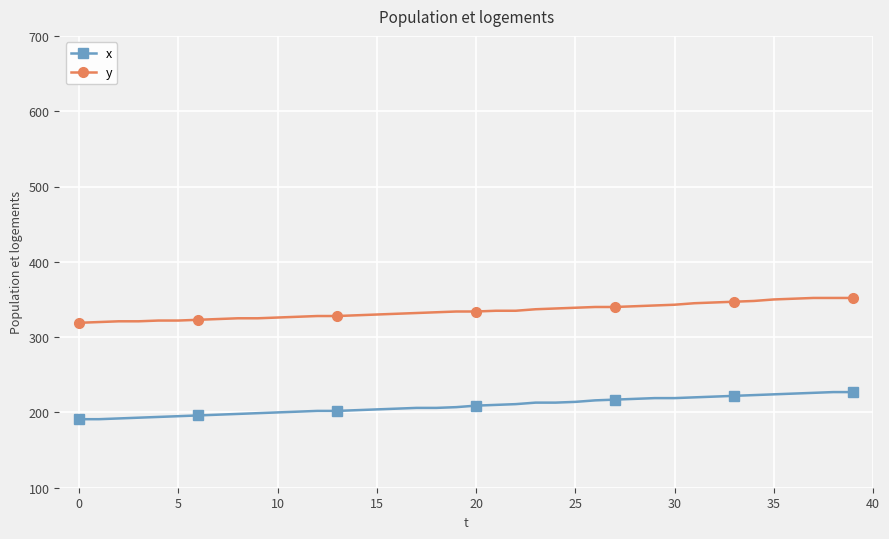

Which series has the largest range (max minus min)?

x